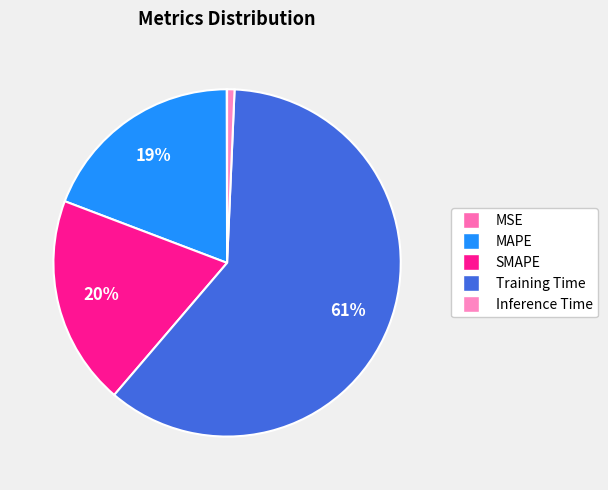

Which category has the smallest portion of the pie?

MSE